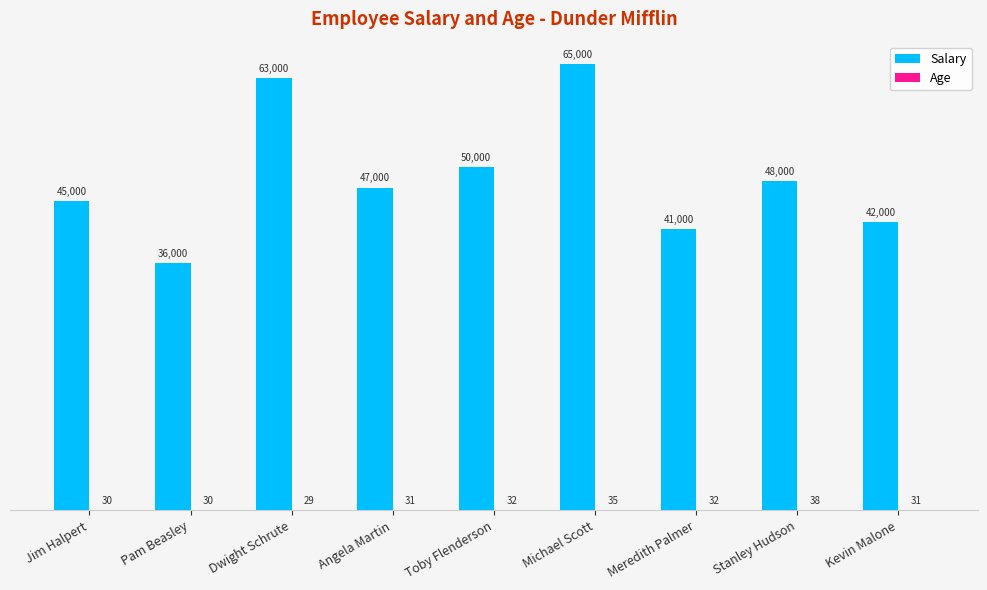

The value of Salary at Toby Flenderson is 50000. True or false?

True